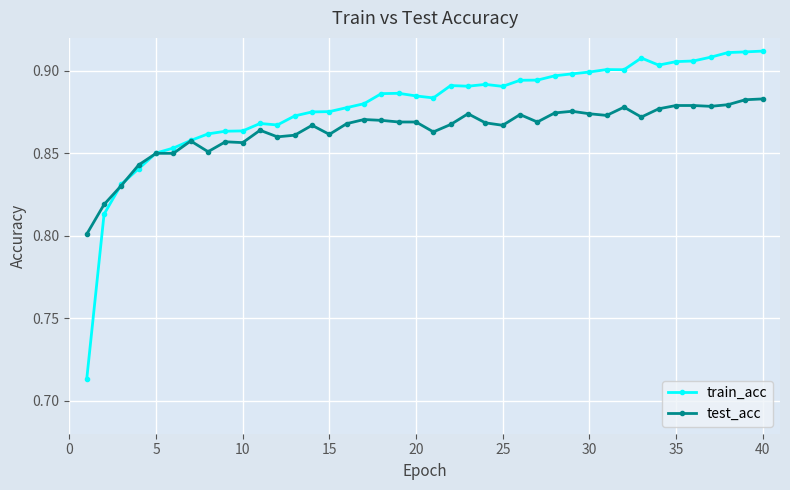

Rank the series by their maximum value, from highest to lowest.

train_acc, test_acc